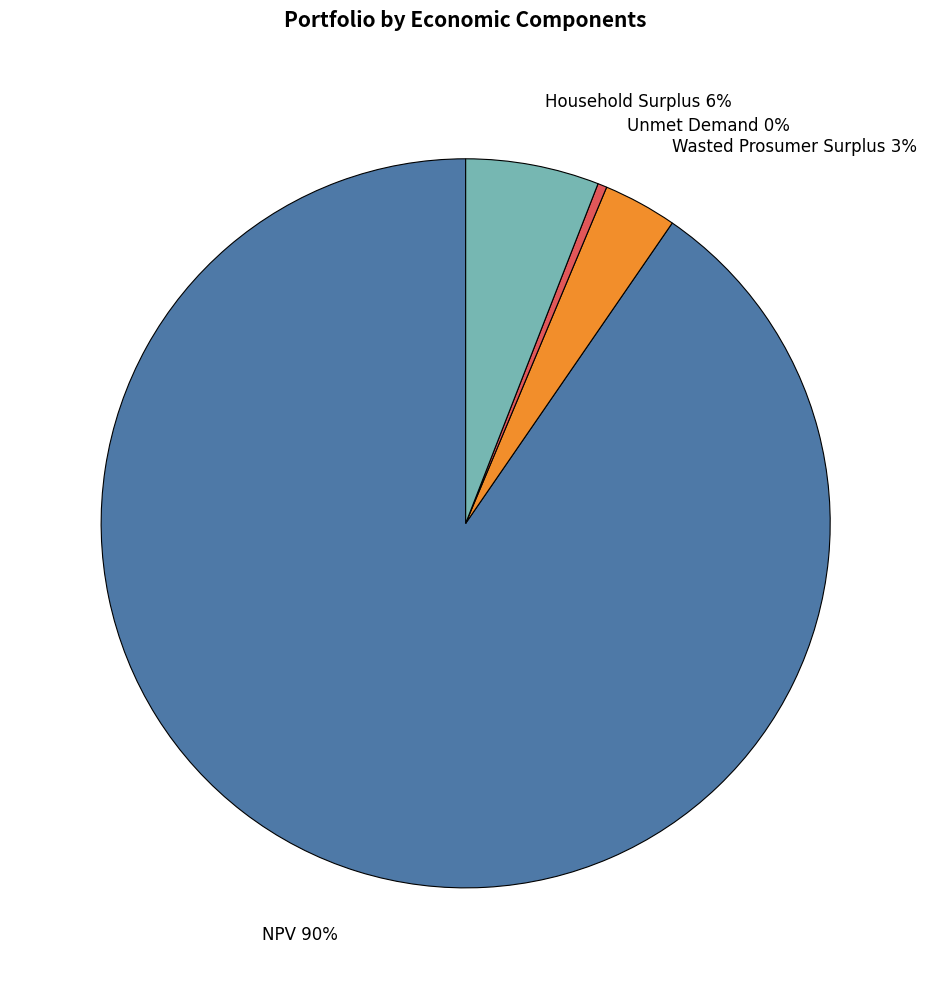

To the nearest percent, what portion does Household Surplus represent?

6%